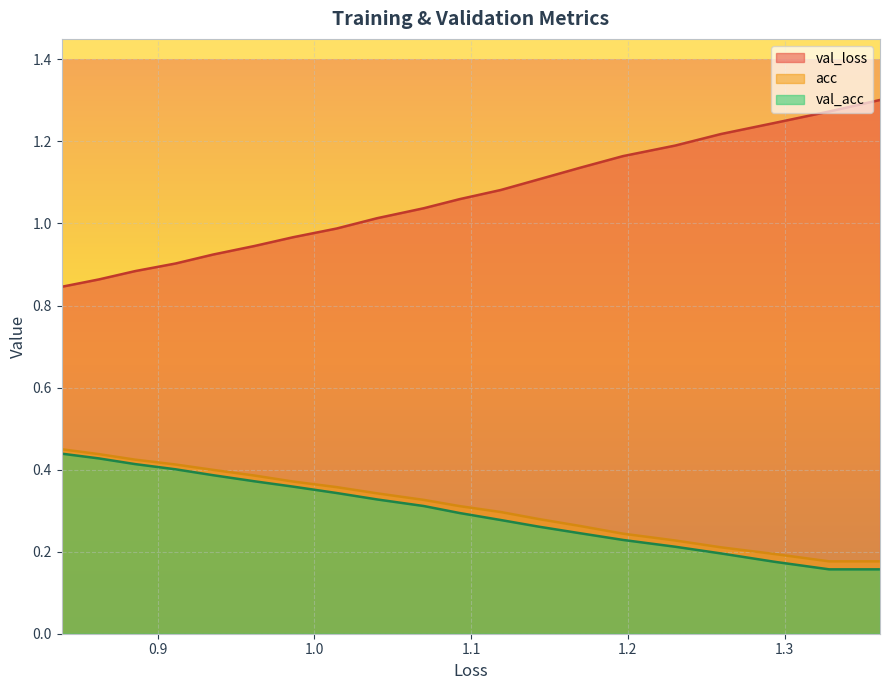

How many data points does each series have?

20